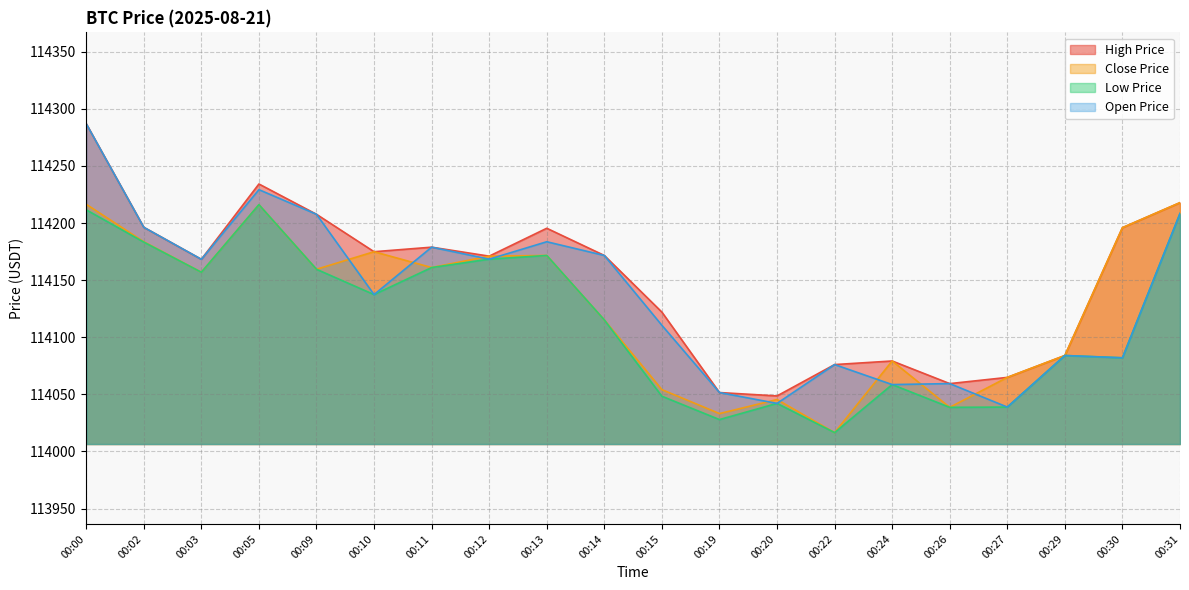

Reading left to right, what are all the values shown in this chart?

highPrice: 00:00=114287.0	00:02=114196.3	00:03=114168.3	00:05=114234.2	00:09=114207.7	00:10=114174.9	00:11=114178.9	00:12=114171.0	00:13=114195.5	00:14=114171.6	00:15=114122.0	00:19=114051.6	00:20=114048.6	00:22=114076.1	00:24=114079.2	00:26=114059.4	00:27=114064.8	00:29=114084.0	00:30=114196.0	00:31=114217.9
closePrice: 00:00=114216.5	00:02=114183.6	00:03=114156.9	00:05=114216.1	00:09=114159.5	00:10=114174.9	00:11=114161.1	00:12=114171.0	00:13=114171.6	00:14=114115.2	00:15=114054.1	00:19=114033.1	00:20=114045.5	00:22=114016.5	00:24=114079.2	00:26=114038.6	00:27=114064.8	00:29=114084.0	00:30=114196.0	00:31=114217.9
lowPrice: 00:00=114211.6	00:02=114183.3	00:03=114156.9	00:05=114216.1	00:09=114159.5	00:10=114137.4	00:11=114161.1	00:12=114168.4	00:13=114171.6	00:14=114115.2	00:15=114048.3	00:19=114027.9	00:20=114042.1	00:22=114016.5	00:24=114058.6	00:26=114038.6	00:27=114038.8	00:29=114084.0	00:30=114082.0	00:31=114208.4
openPrice: 00:00=114287.0	00:02=114196.3	00:03=114168.3	00:05=114229.3	00:09=114207.7	00:10=114137.4	00:11=114178.9	00:12=114168.4	00:13=114183.6	00:14=114171.6	00:15=114110.5	00:19=114051.6	00:20=114042.1	00:22=114076.1	00:24=114058.6	00:26=114059.4	00:27=114038.8	00:29=114084.0	00:30=114082.0	00:31=114208.4